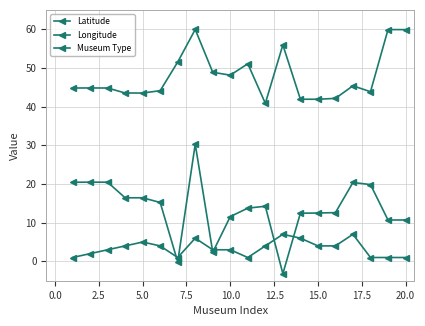

How many distinct data groups are displayed?

3